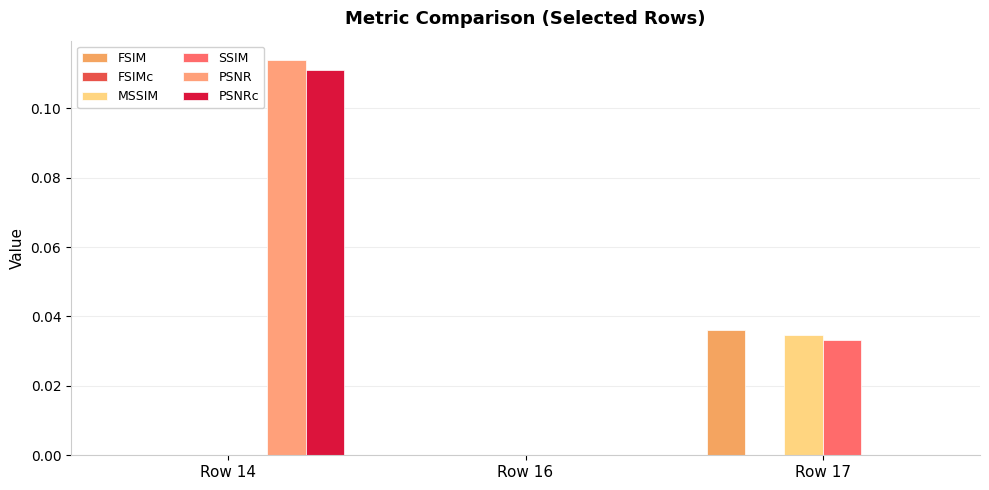

What is the maximum value shown in the chart?

0.1